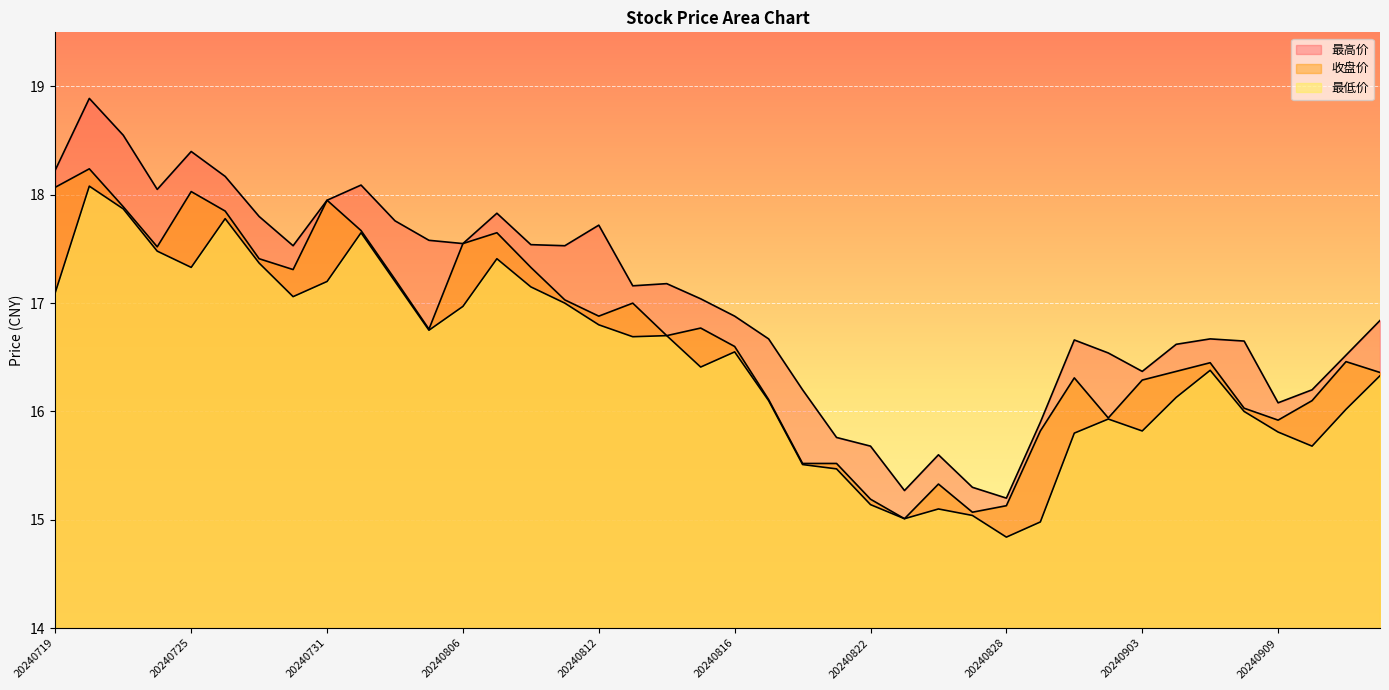

Count the number of data series in this chart.

3